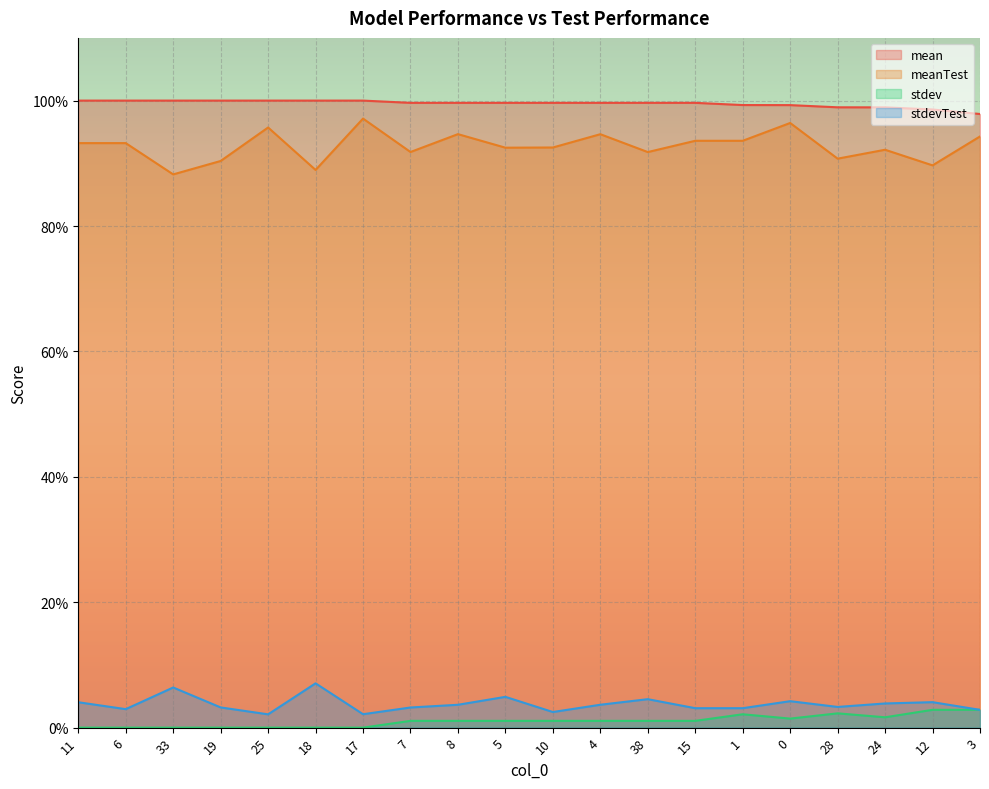

Reading left to right, transcribe all the data shown in this chart.

mean: 1.0	1.0	1.0	1.0	1.0	1.0	1.0	1.0	1.0	1.0	1.0	1.0	1.0	1.0	1.0	1.0	1.0	1.0	1.0	1.0
meanTest: 0.9	0.9	0.9	0.9	1.0	0.9	1.0	0.9	0.9	0.9	0.9	0.9	0.9	0.9	0.9	1.0	0.9	0.9	0.9	0.9
stdev: 0.0	0.0	0.0	0.0	0.0	0.0	0.0	0.0	0.0	0.0	0.0	0.0	0.0	0.0	0.0	0.0	0.0	0.0	0.0	0.0
stdevTest: 0.0	0.0	0.1	0.0	0.0	0.1	0.0	0.0	0.0	0.0	0.0	0.0	0.0	0.0	0.0	0.0	0.0	0.0	0.0	0.0